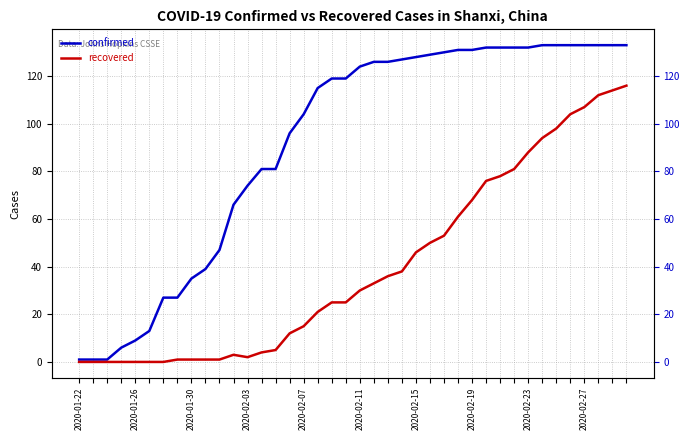

Is this an area chart (filled region under the line)?

No